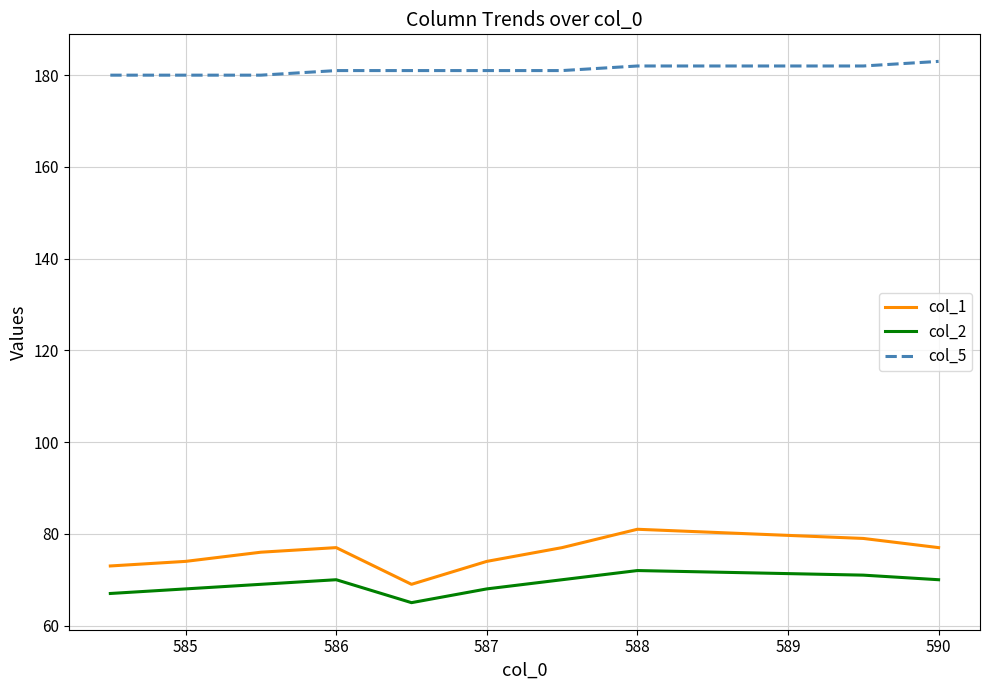

What is the greatest value displayed?

183